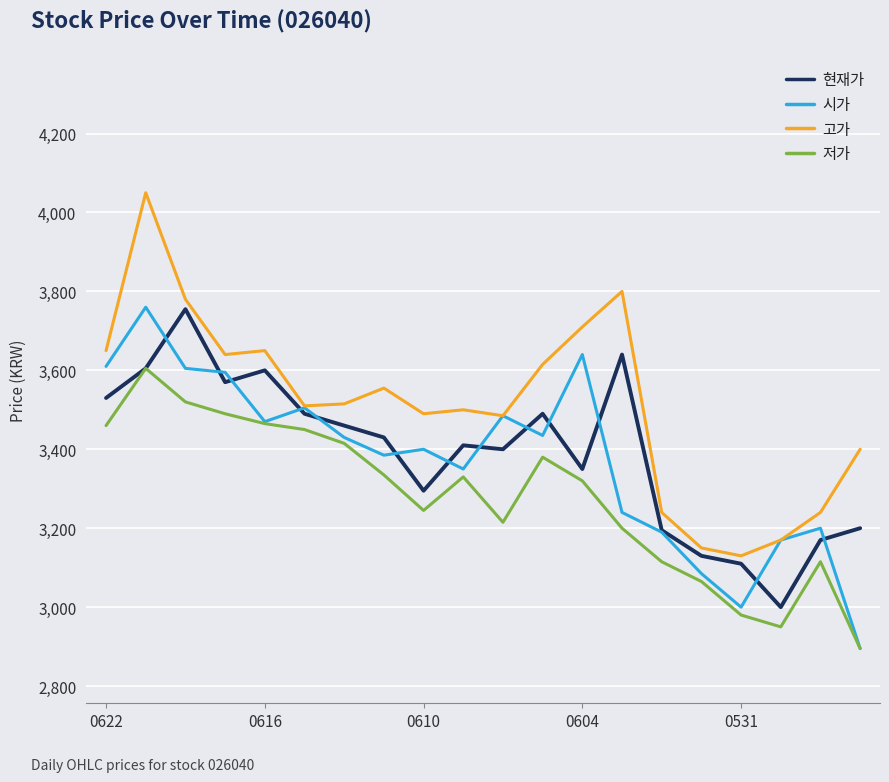

What is the smallest value displayed?

2895